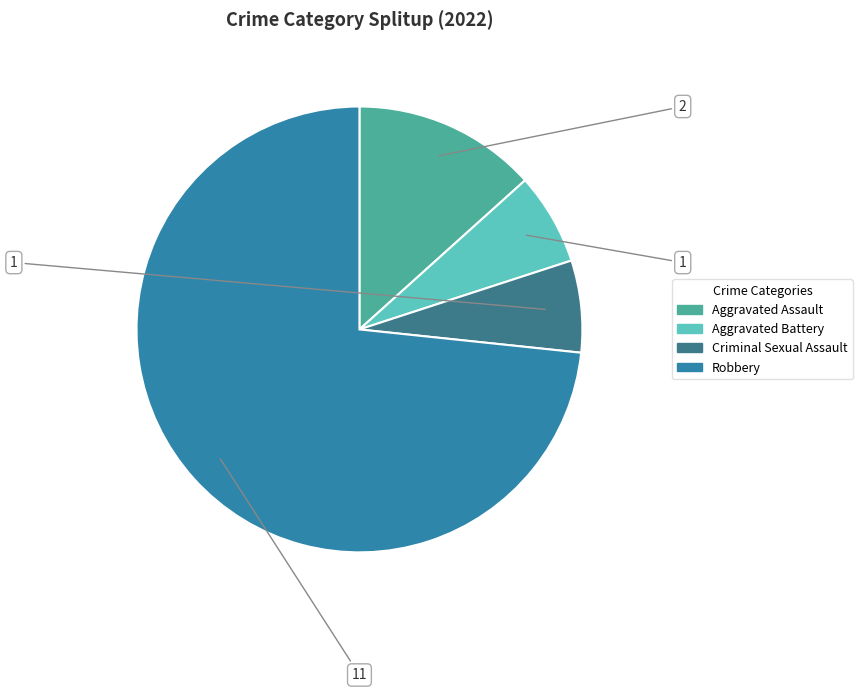

What is the change in value from Aggravated Assault to Criminal Sexual Assault?

-1